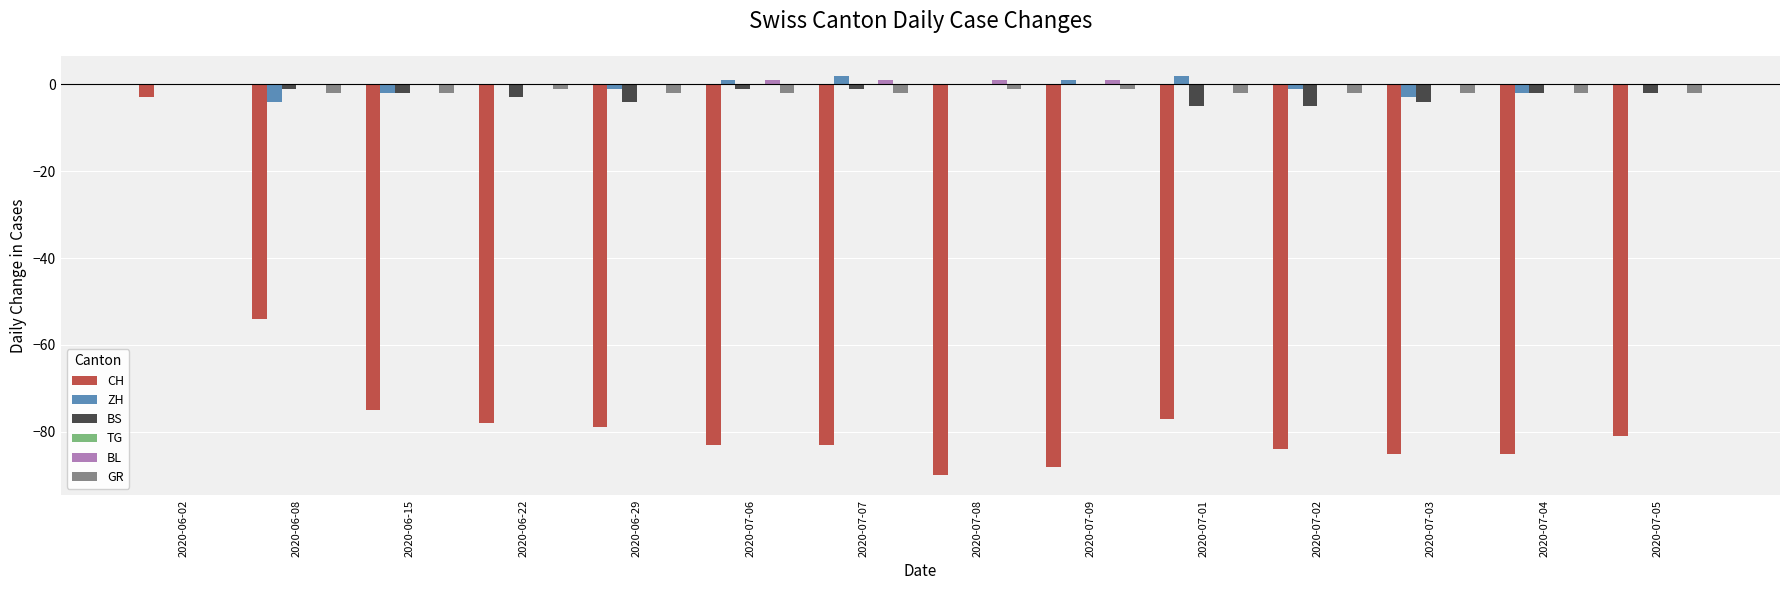

What is the total value across all series at 2020-06-02?

-3